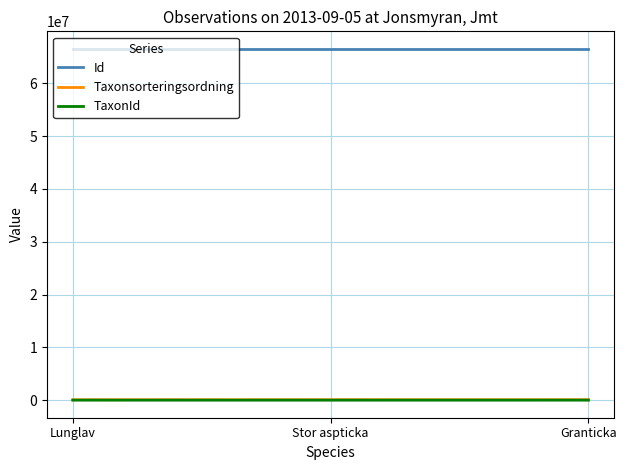

Which series has the largest total across all categories?

Id